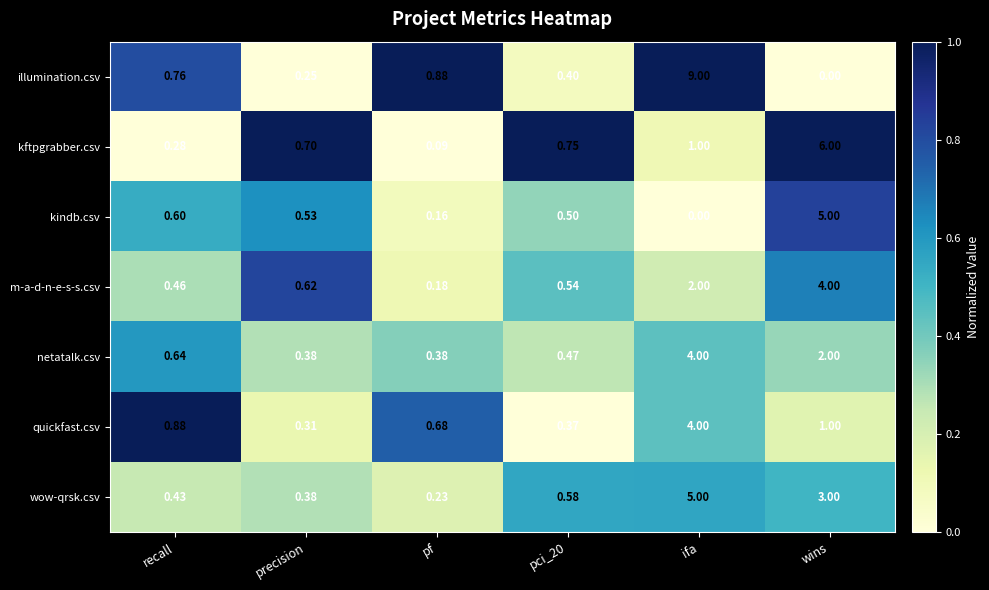

Which series changed the most between precision and pci_20?

wow-qrsk.csv